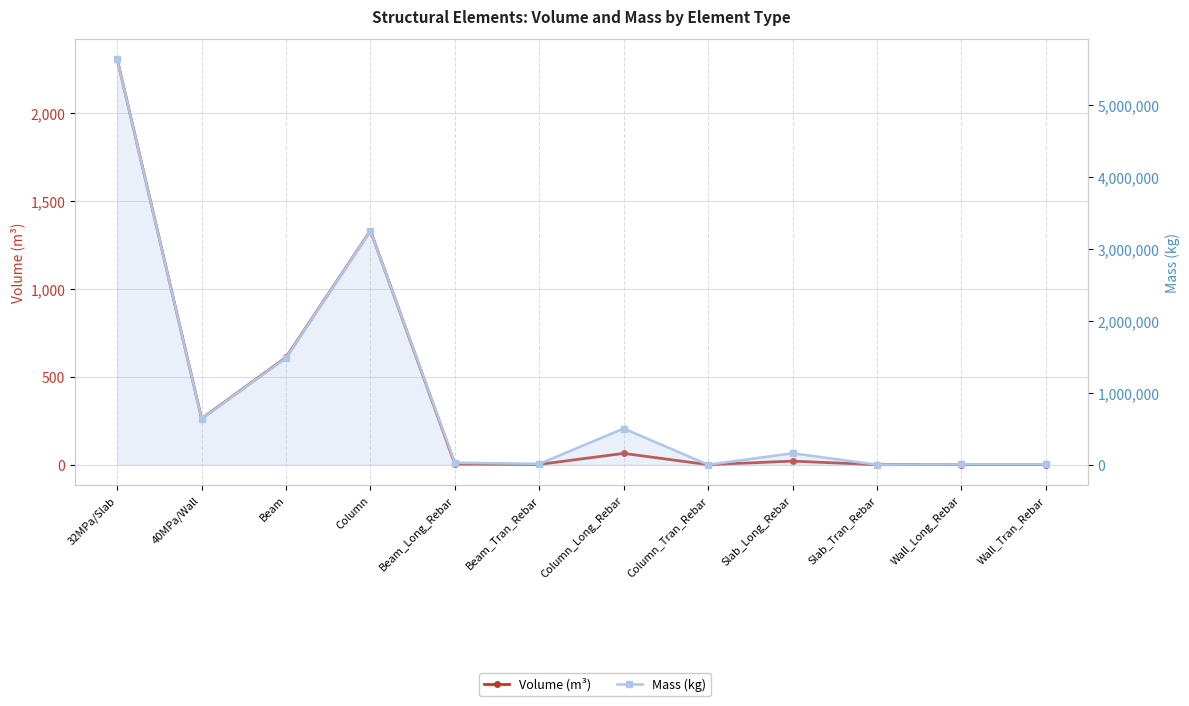

Reading left to right, what are all the values shown in this chart?

Volume (m³): 32MPa/Slab=2306.2	40MPa/Wall=262.1	Beam=609.6	Column=1331.4	Beam_Long_Rebar=3.5	Beam_Tran_Rebar=1.4	Column_Long_Rebar=64.1	Column_Tran_Rebar=0.0	Slab_Long_Rebar=20.2	Slab_Tran_Rebar=0.0	Wall_Long_Rebar=0.7	Wall_Tran_Rebar=0.7
Mass (kg): 32MPa/Slab=5642333.8	40MPa/Wall=641174.6	Beam=1485718.5	Column=3257767.3	Beam_Long_Rebar=27580.0	Beam_Tran_Rebar=10997.3	Column_Long_Rebar=502981.9	Column_Tran_Rebar=3.0	Slab_Long_Rebar=158425.0	Slab_Tran_Rebar=0.0	Wall_Long_Rebar=5140.7	Wall_Tran_Rebar=5140.7